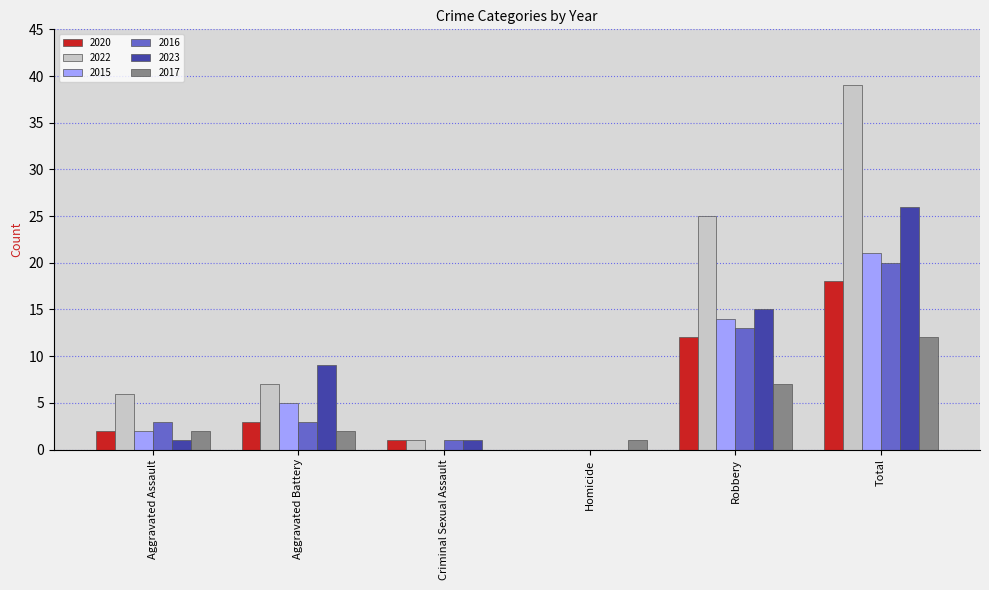

Reading left to right, list all the values displayed in this chart.

2020: Aggravated Assault=2	Aggravated Battery=3	Criminal Sexual Assault=1	Homicide=0	Robbery=12	Total=18
2022: Aggravated Assault=6	Aggravated Battery=7	Criminal Sexual Assault=1	Homicide=0	Robbery=25	Total=39
2015: Aggravated Assault=2	Aggravated Battery=5	Criminal Sexual Assault=0	Homicide=0	Robbery=14	Total=21
2016: Aggravated Assault=3	Aggravated Battery=3	Criminal Sexual Assault=1	Homicide=0	Robbery=13	Total=20
2023: Aggravated Assault=1	Aggravated Battery=9	Criminal Sexual Assault=1	Homicide=0	Robbery=15	Total=26
2017: Aggravated Assault=2	Aggravated Battery=2	Criminal Sexual Assault=0	Homicide=1	Robbery=7	Total=12